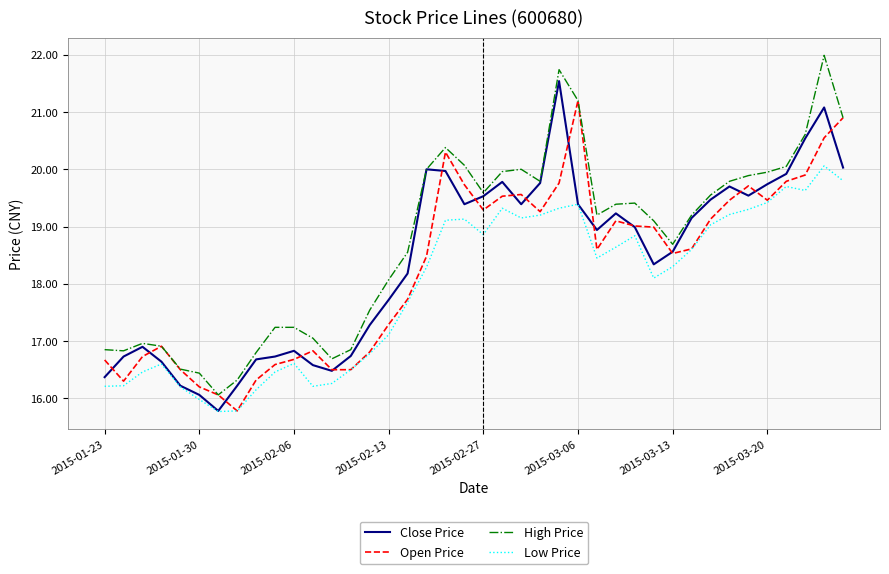

How many lines are shown in the chart?

4